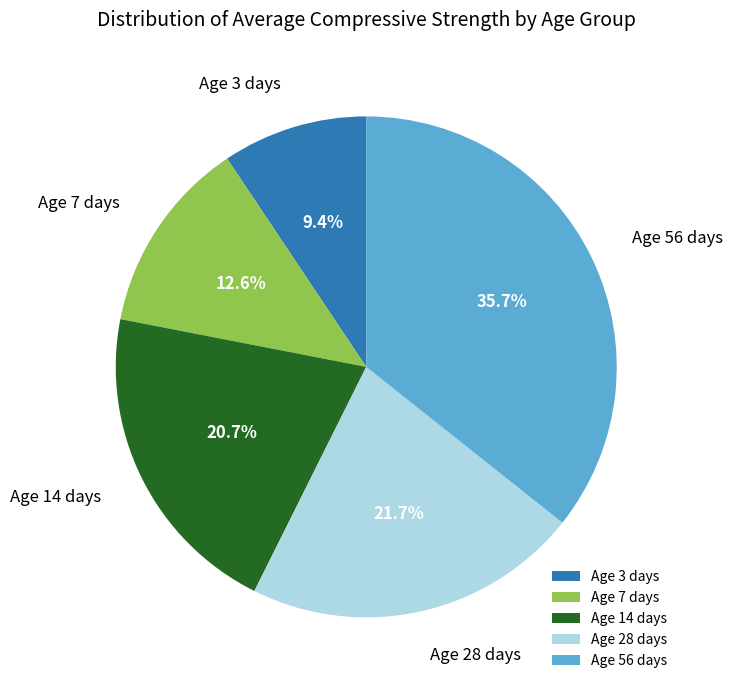

Between Age 7 days and Age 56 days, which is larger?

Age 56 days